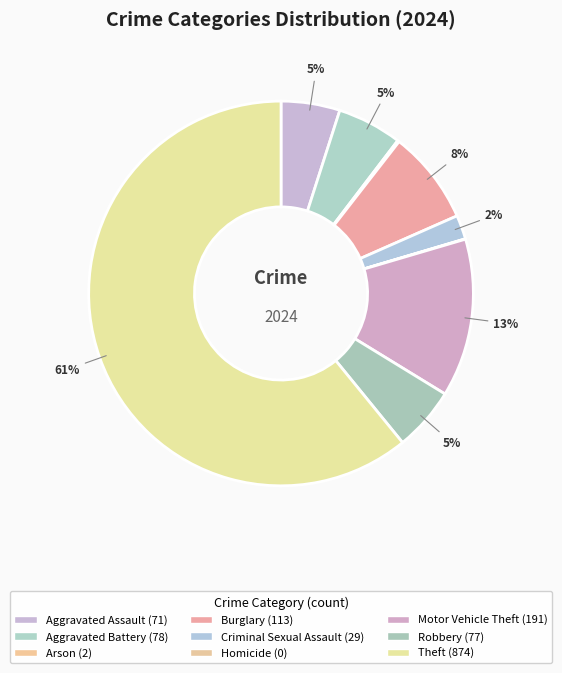

Count the number of slices in the pie.

9